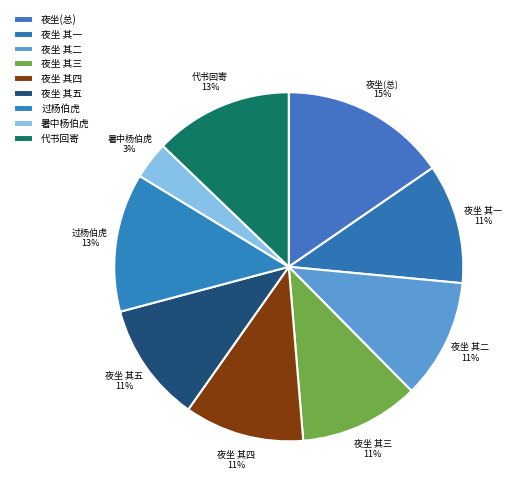

Count the number of slices in the pie.

9